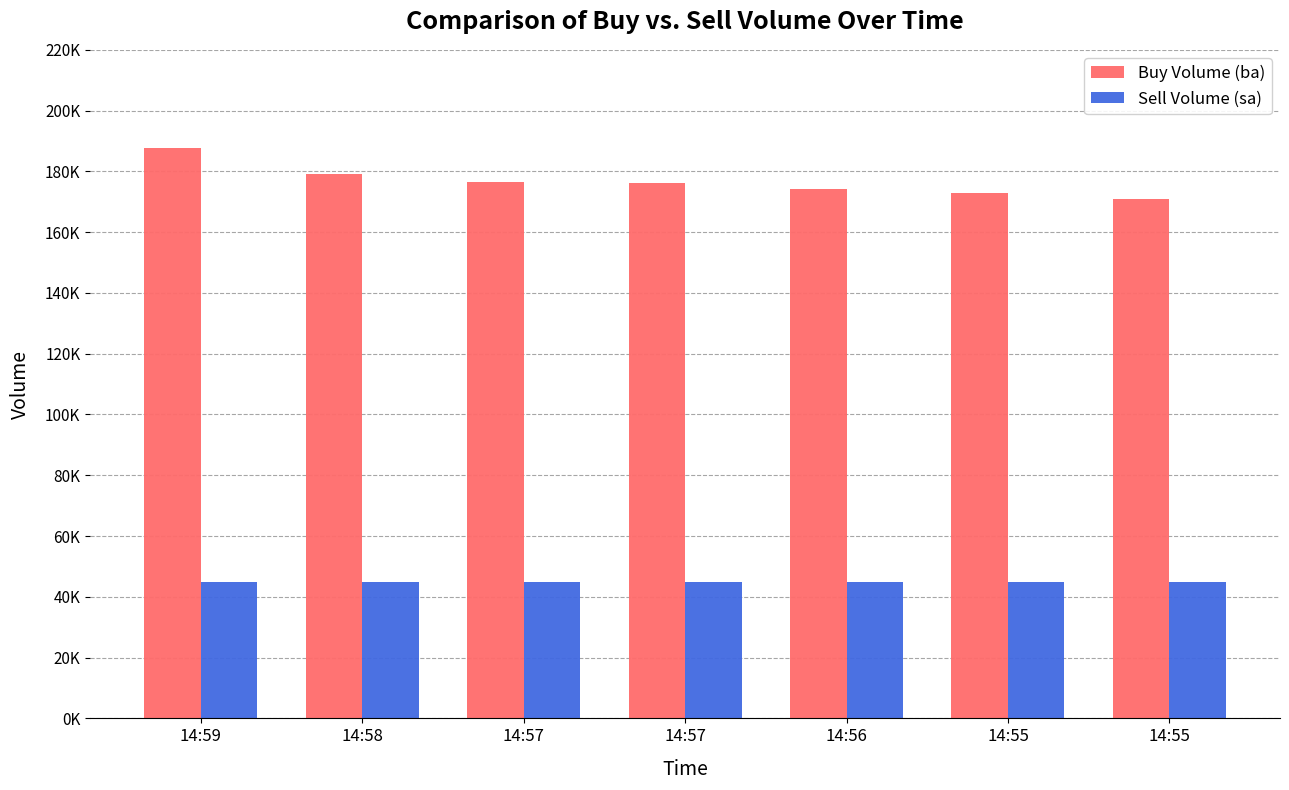

Where does the Buy Volume (ba) series first go above 176300?

14:59